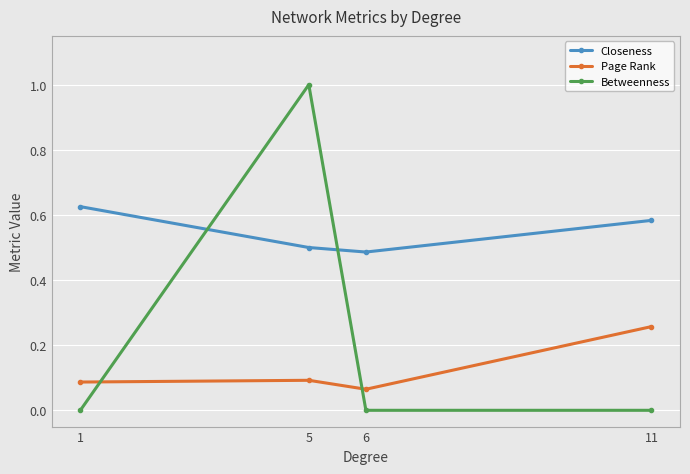

Is the value of Betweenness at 5 greater than the value of Page Rank at 11?

Yes